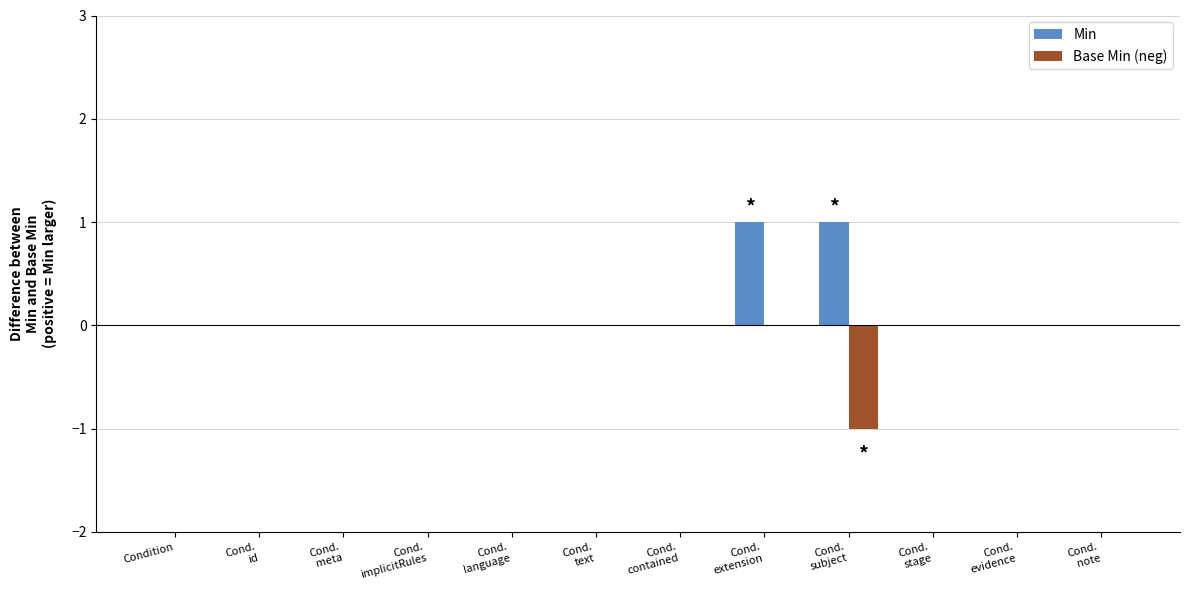

How many groups of bars are there?

12